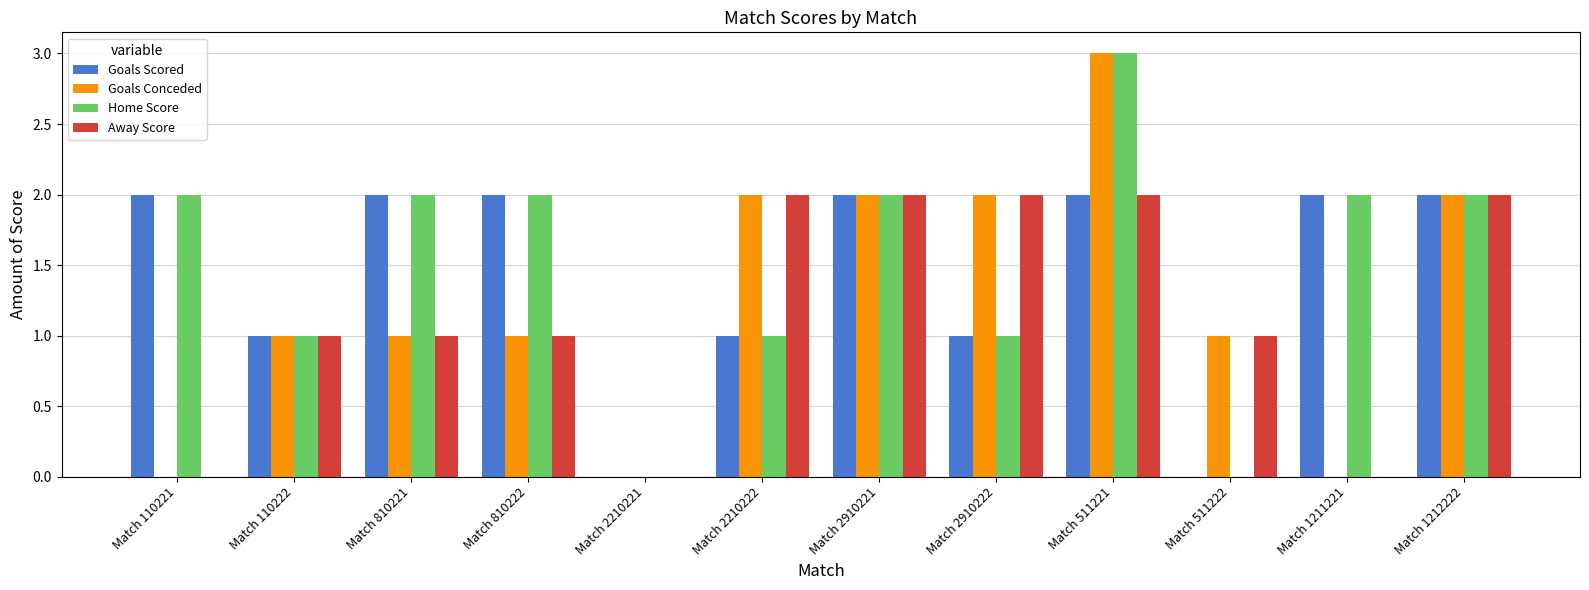

Which series has the largest total across all categories?

Home Score